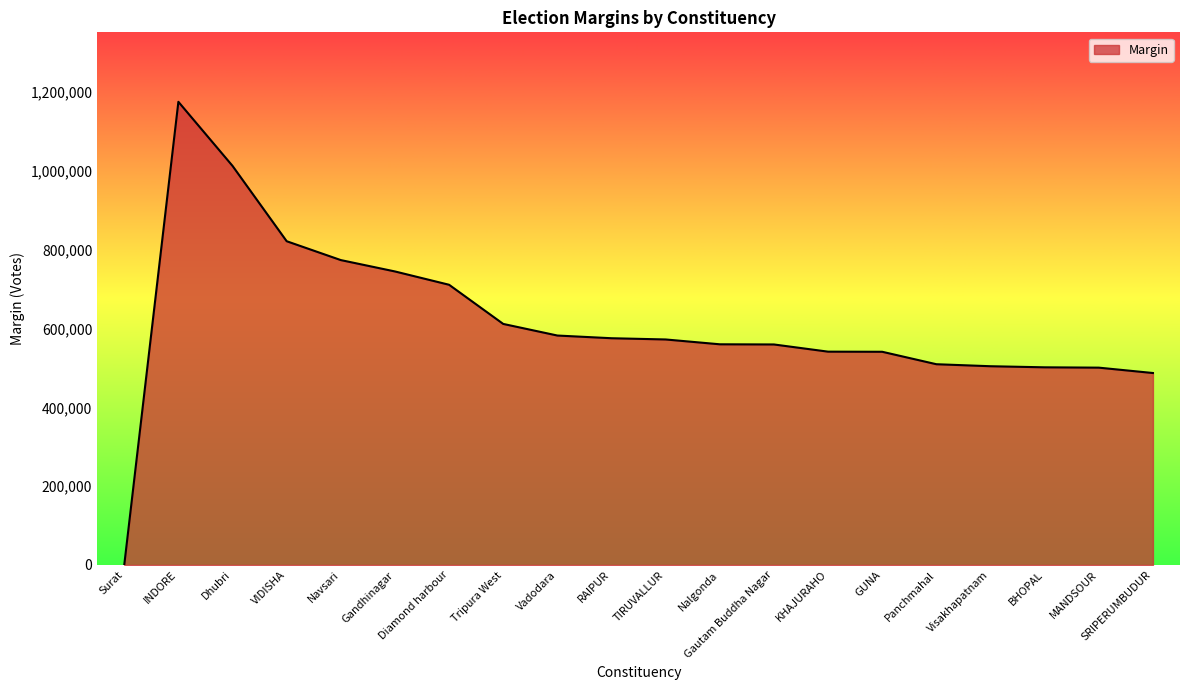

The value at RAIPUR is 575285. True or false?

True